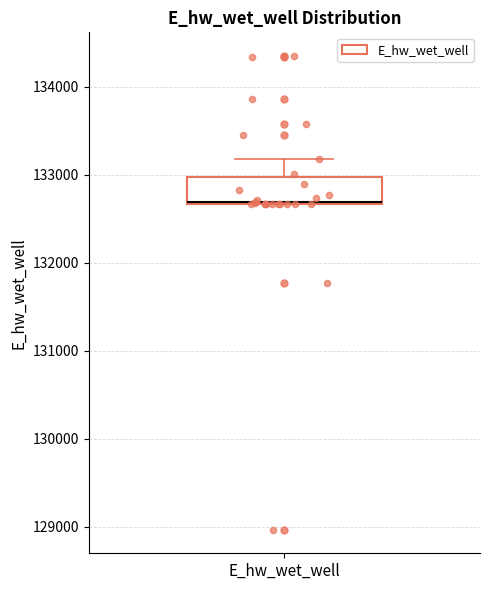

Read this box plot against the y-axis: the position of the median line, the range covered by the box, and the ends of both whiskers. The values are not printed on the chart, so give them approximately, as read against the axis.

median 132700 (drawn on the box's lower edge), box 132700 to 133000, whiskers 132700 to 133200